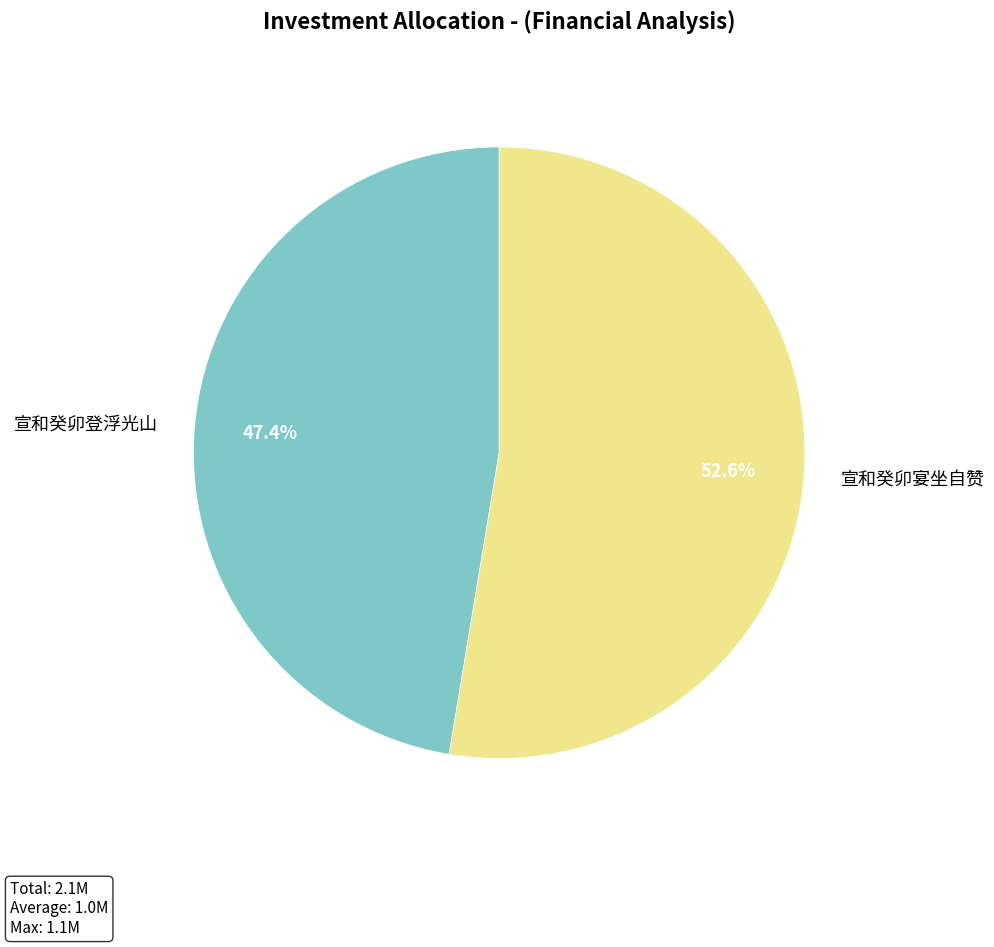

Which category has the biggest portion of the pie?

宣和癸卯宴坐自赞